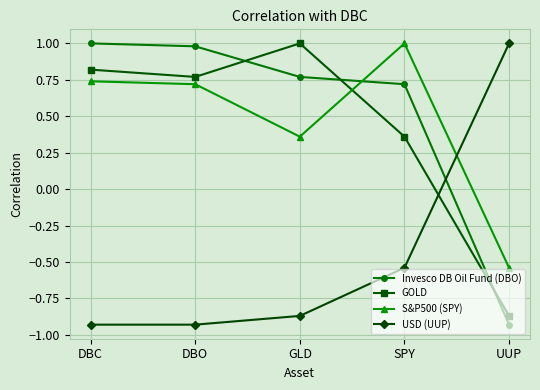

Rank the categories by GOLD value from lowest to highest.

UUP, SPY, DBO, DBC, GLD